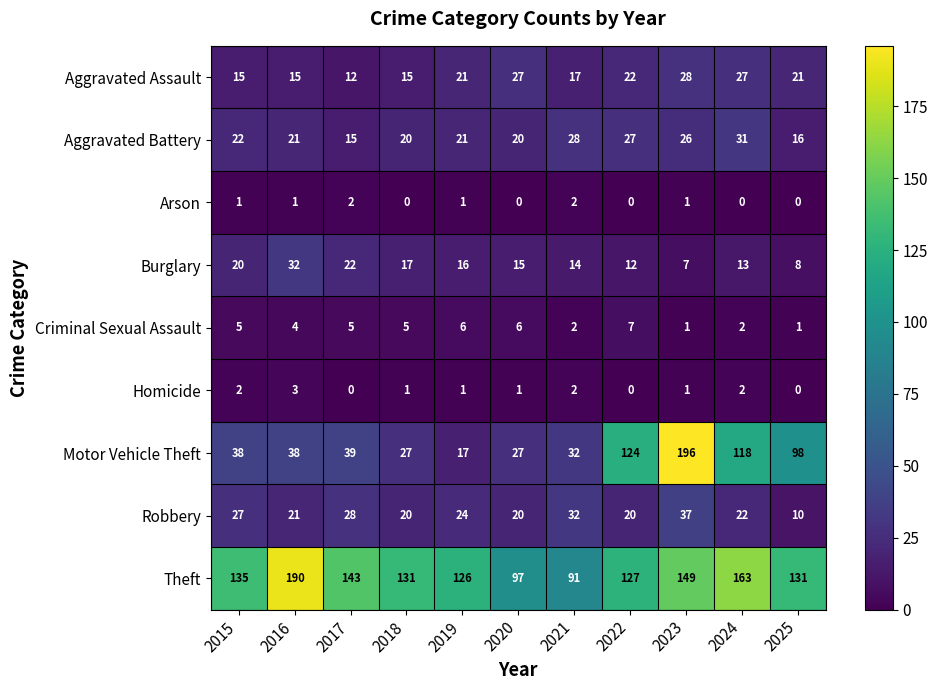

What is the average value of the Robbery series?

24